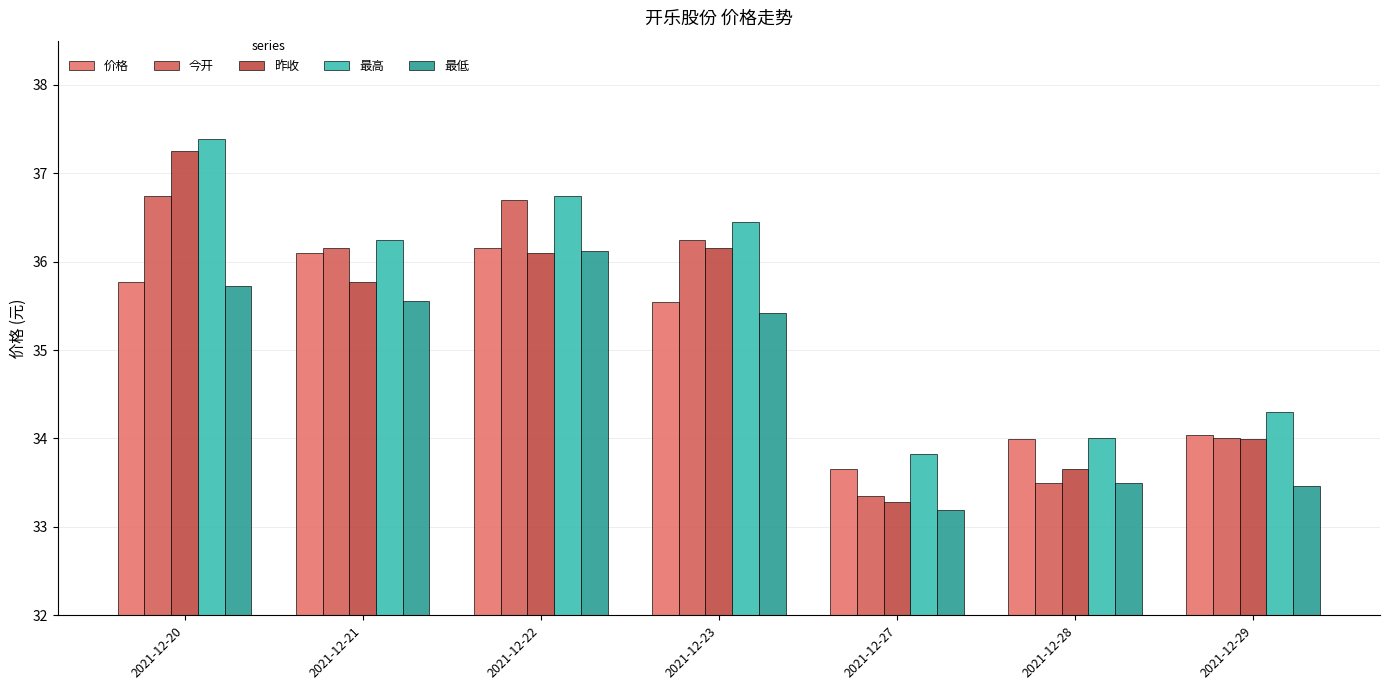

Which series changed the most between 2021-12-22 and 2021-12-28?

今开